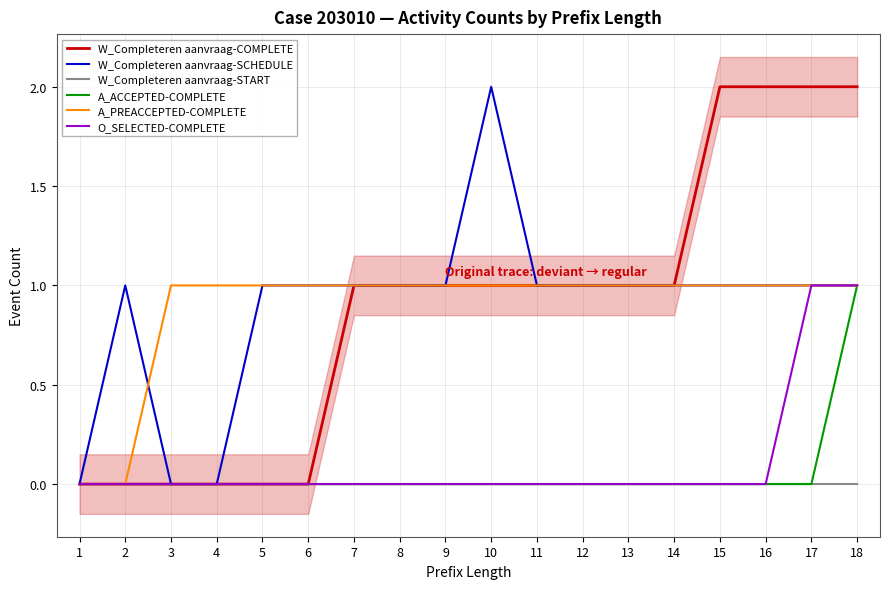

True or false: W_Completeren aanvraag-START has more than 2 points higher than both neighbors.

False